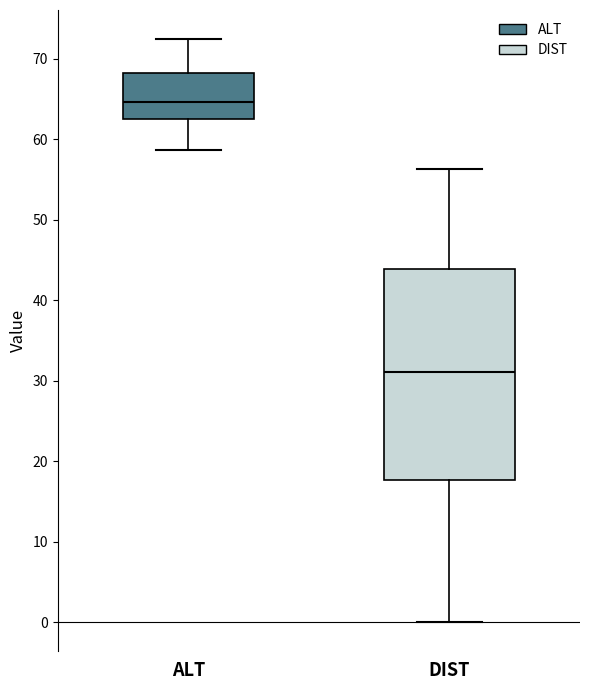

Reading left to right, transcribe this box plot: for each box, give where its median line is, the range the box spans, and where its two whiskers end, as read against the y-axis. The values are not printed on the chart, so give them approximately, as read against the axis.

ALT: median 65, box 62 to 68, whiskers 59 to 72
DIST: median 31, box 18 to 44, whiskers 0 to 56